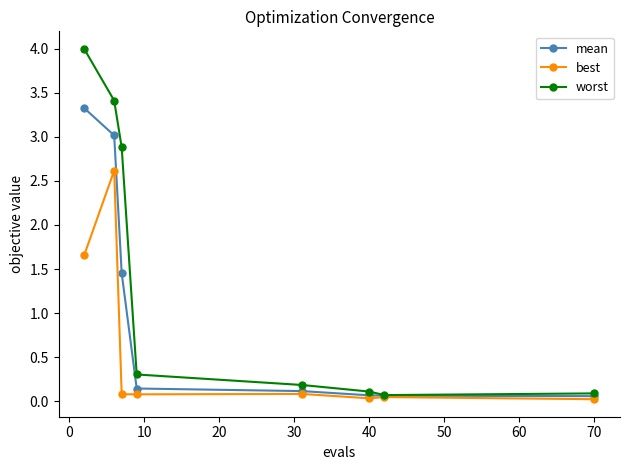

At how many categories does at least one series exceed 2?

3